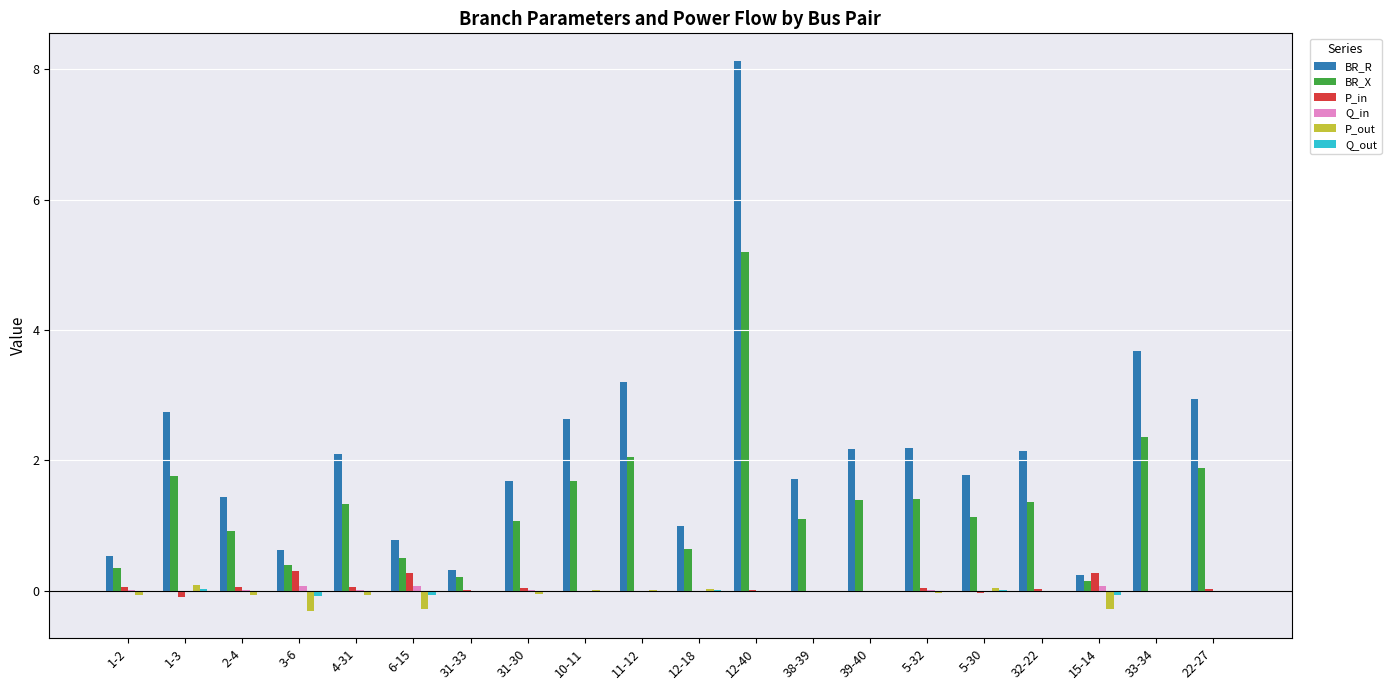

Between 5-32 and 15-14, which series saw the biggest shift?

BR_R